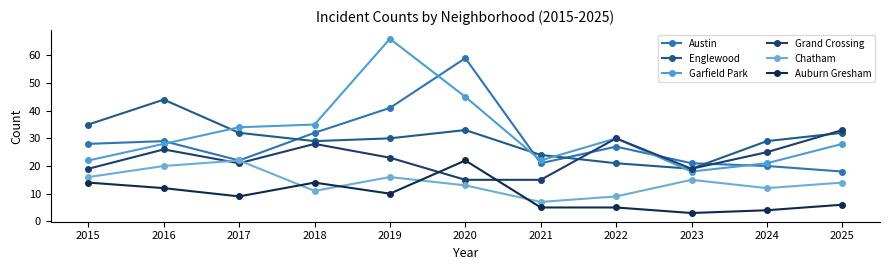

After their last crossing, which series has the higher values: Chatham or Grand Crossing?

Grand Crossing